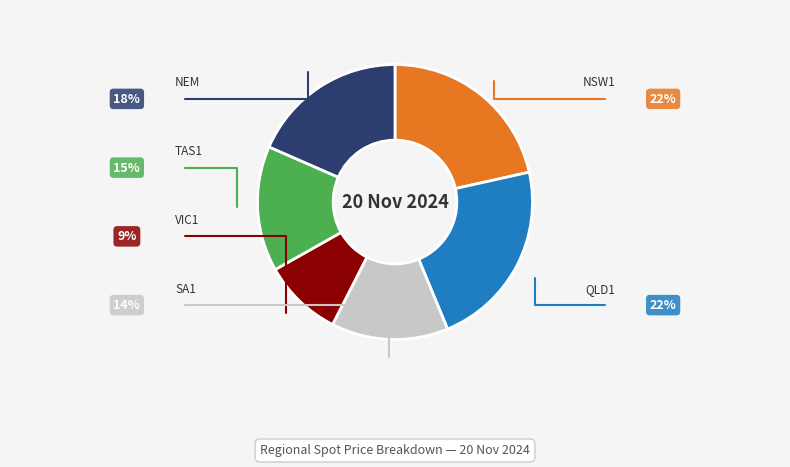

Count the number of slices in the pie.

6